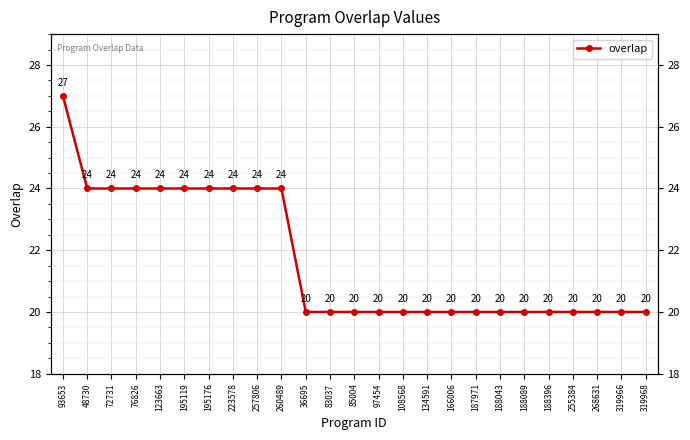

What is the change in value from 195176 to 188043?

-4